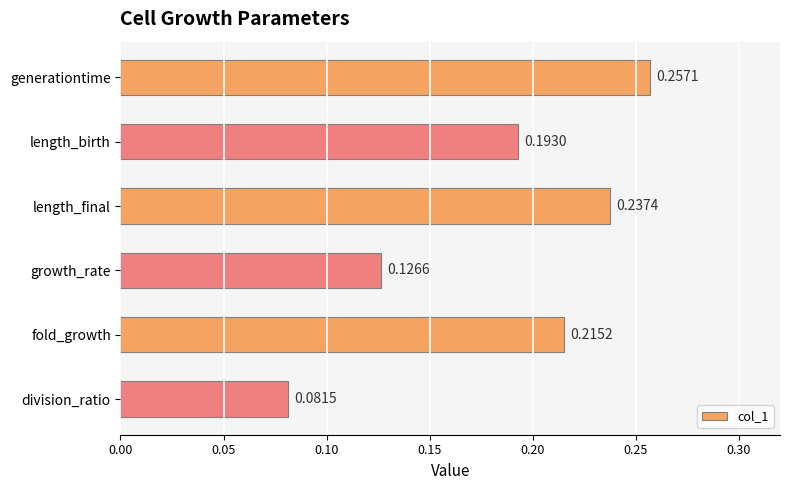

How many distinct data groups are displayed?

1